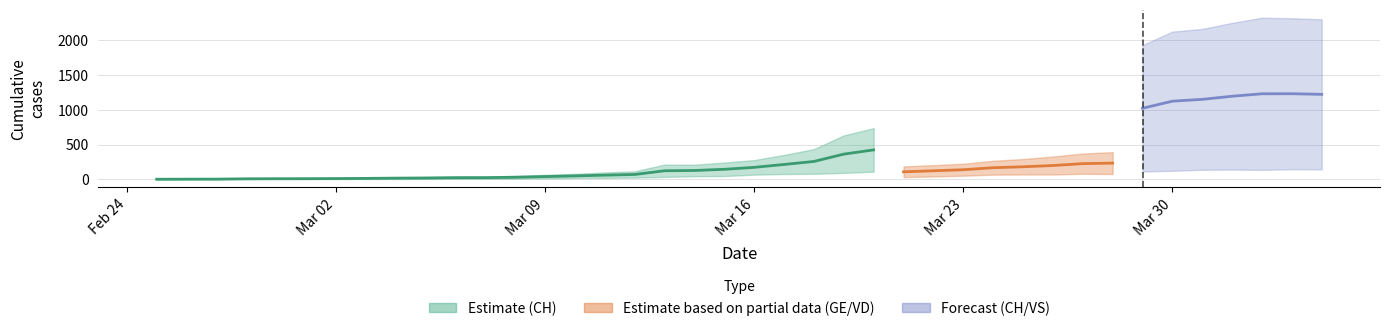

What is the difference between the maximum and second lowest values in the VS series?

144